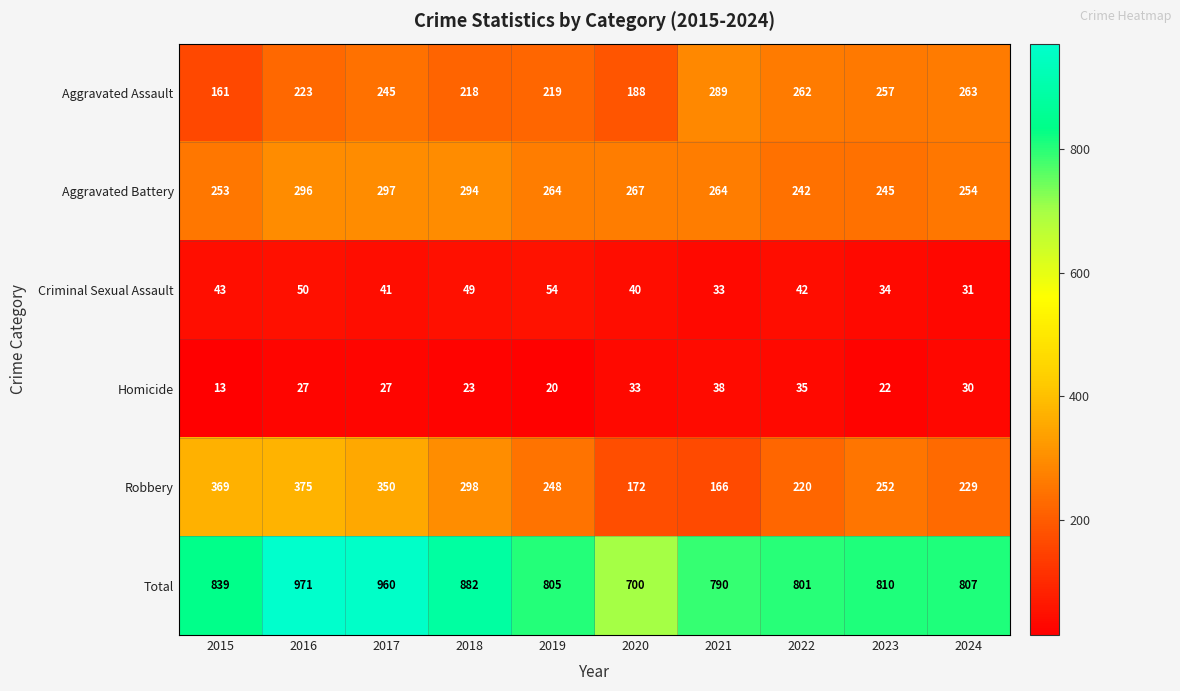

Between 2016 and 2017, which series saw the biggest shift?

Robbery